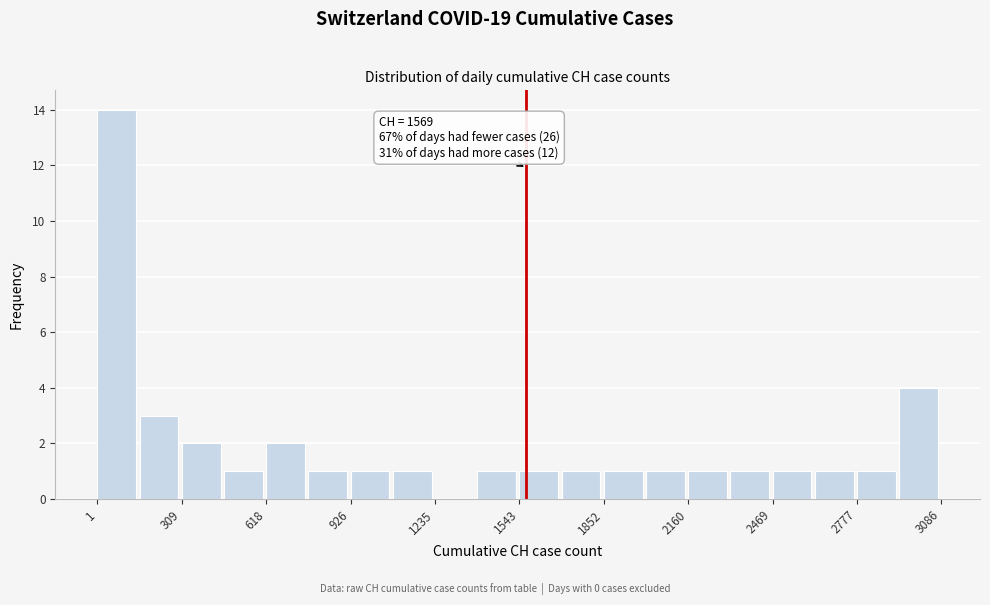

Around what value on the x-axis is the tallest bar? Give the approximate position of its centre, as read against the axis.

50